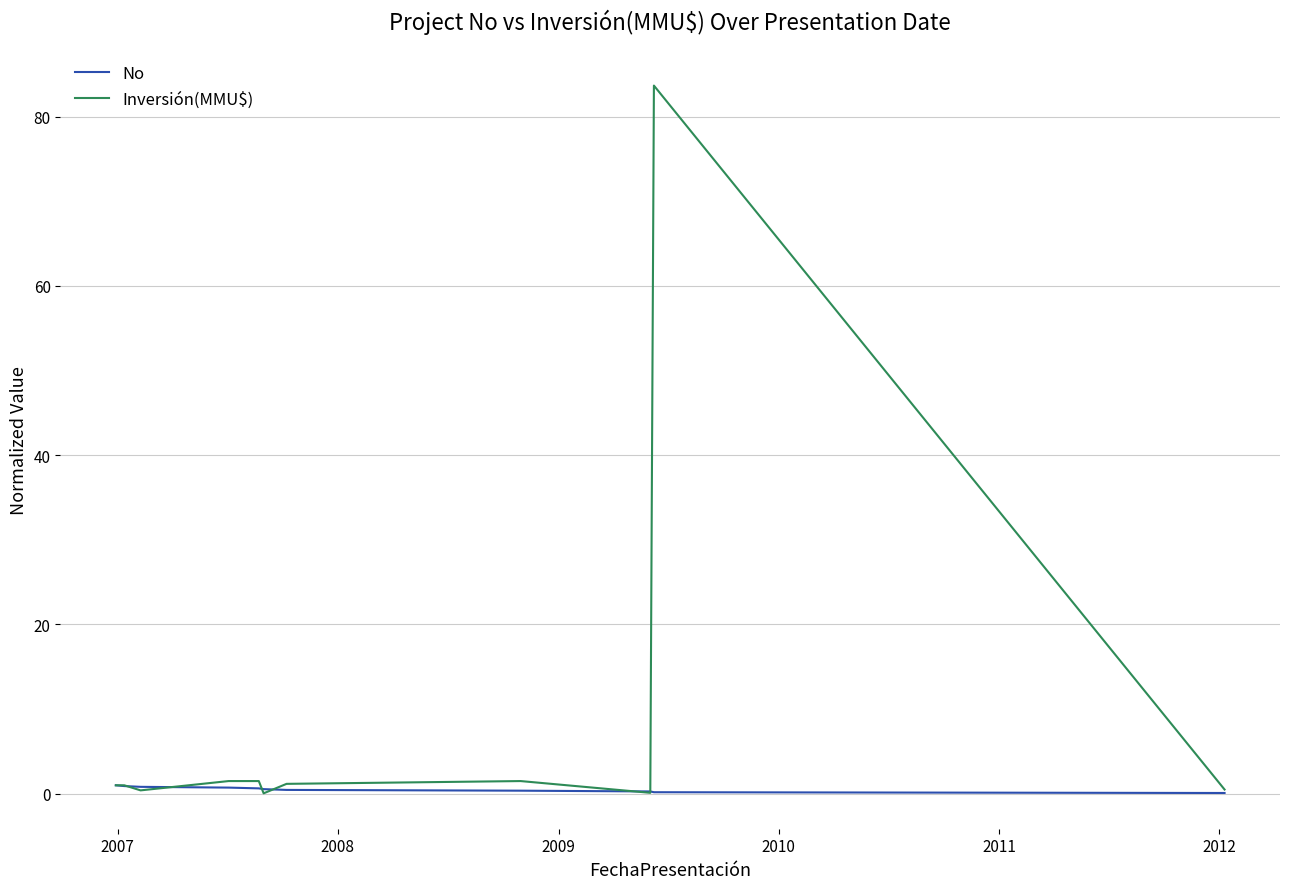

Which series has the largest total across all categories?

Inversión(MMU$)